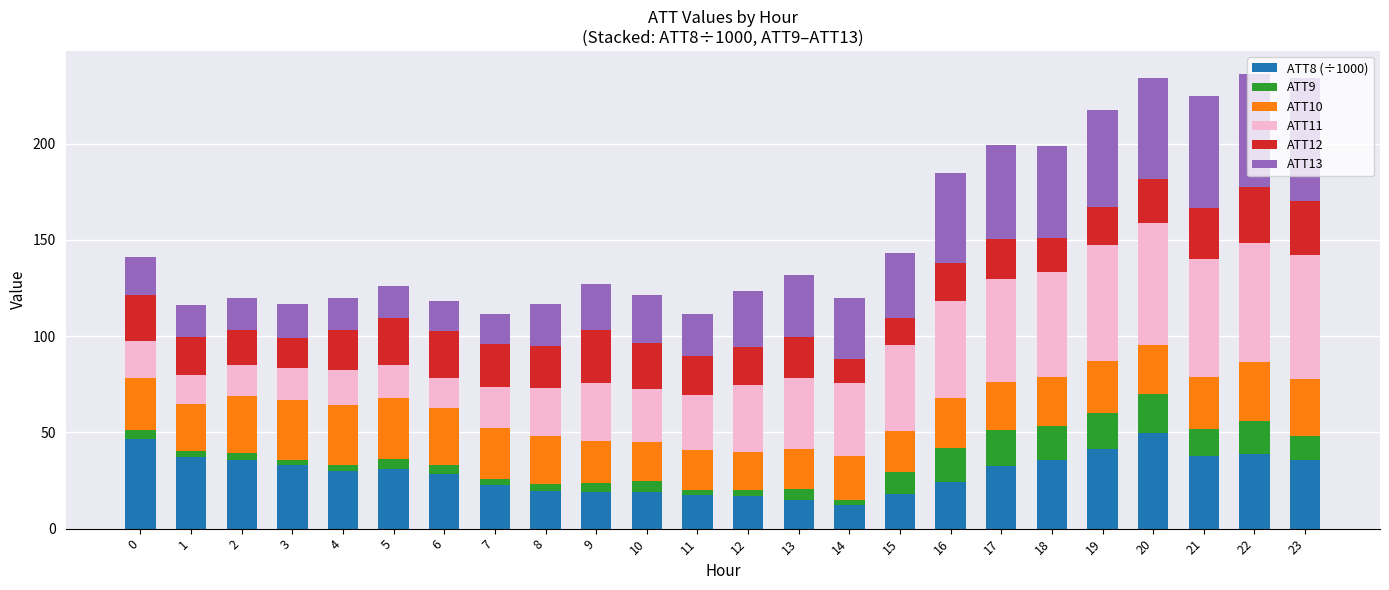

What is the difference between the second highest and second lowest values in the ATT8 (÷1000) series?

32.1